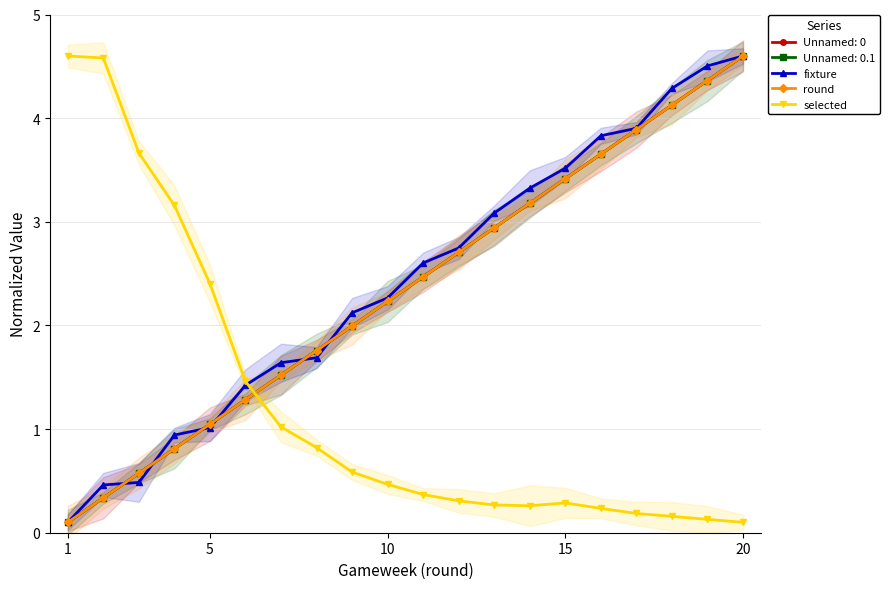

What is the difference between the second highest and minimum values in the round series?

4.3